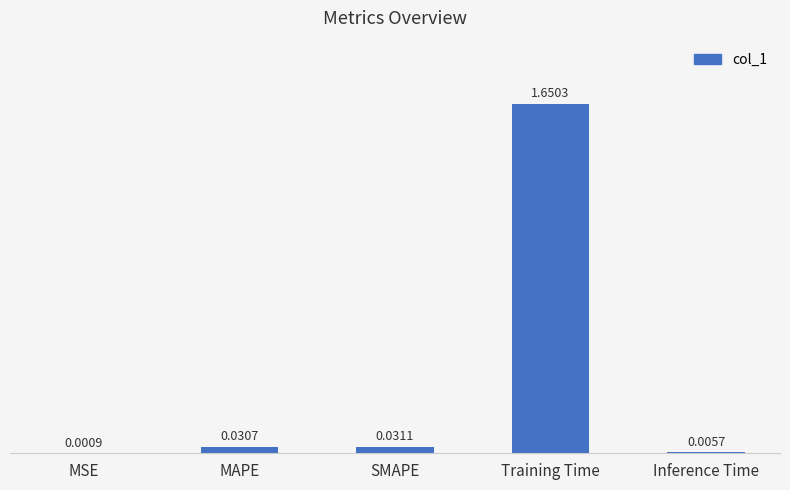

At which label is the value closest to 0?

MSE